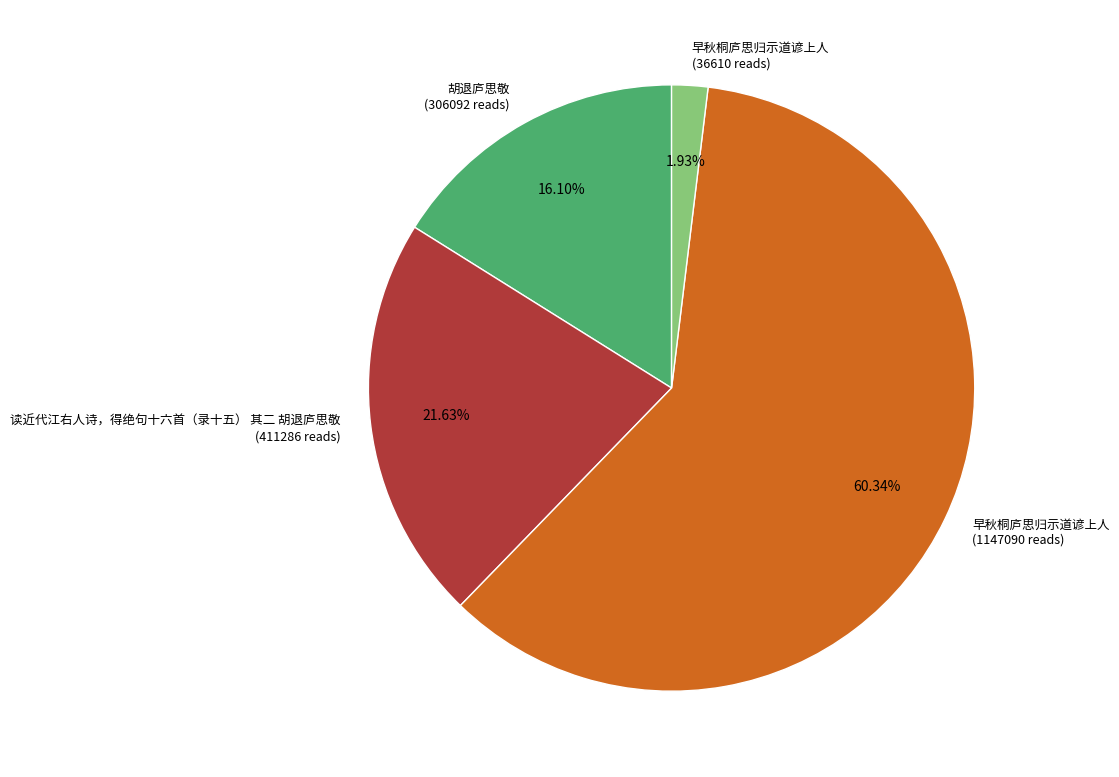

Approximately how many times larger is the value at 读近代江右人诗，得绝句十六首（录十五） 其二 胡退庐思敬 (411286 reads) compared to 早秋桐庐思归示道谚上人 (36610 reads)?

11.2